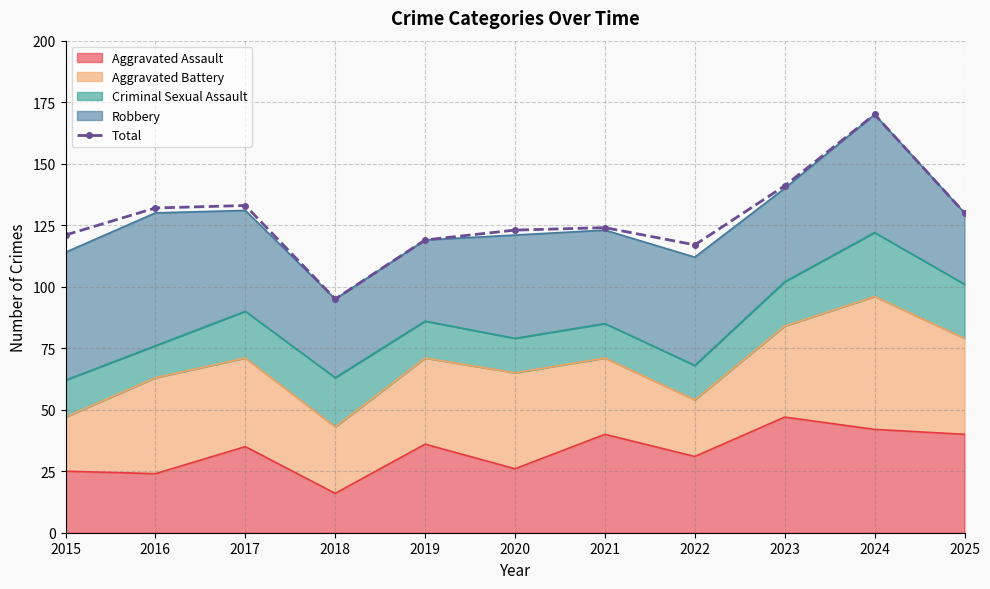

Where is the first local minimum?

2018